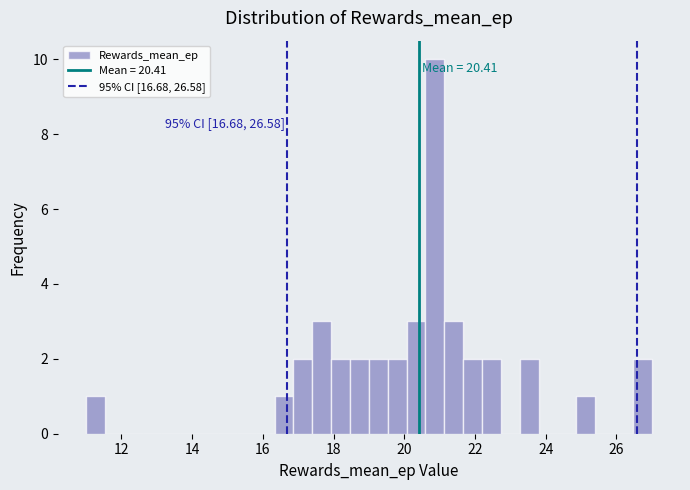

Around what value on the x-axis is the tallest bar? Give the approximate position of its centre, as read against the axis.

20.8